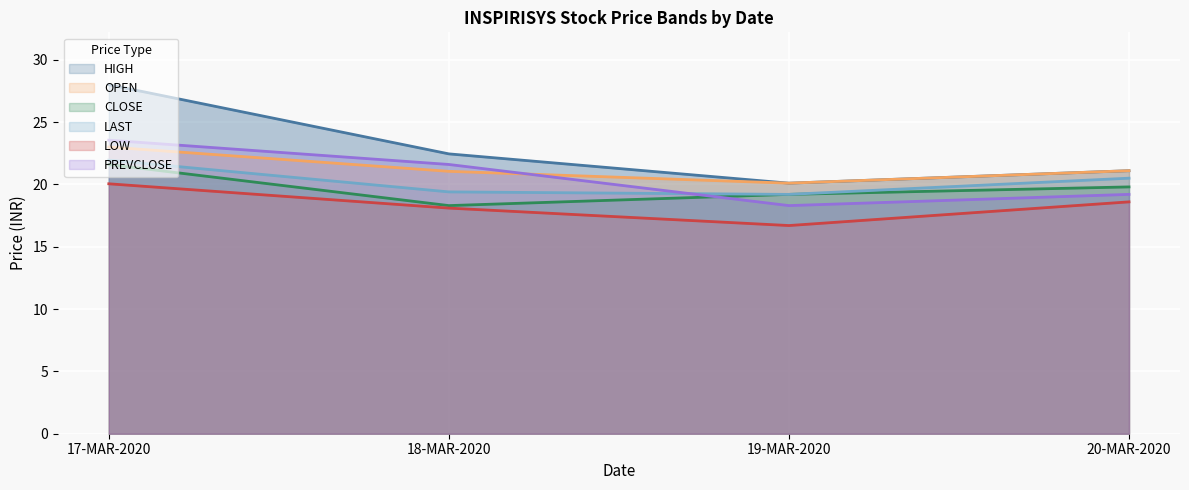

What is the label of the 1st point from the right?

20-MAR-2020